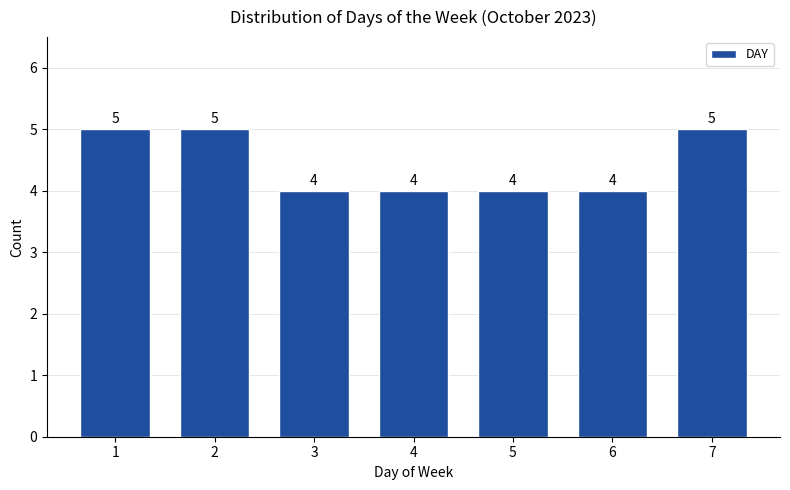

Reading left to right, extract all data points from this chart.

1=5	2=5	3=4	4=4	5=4	6=4	7=5